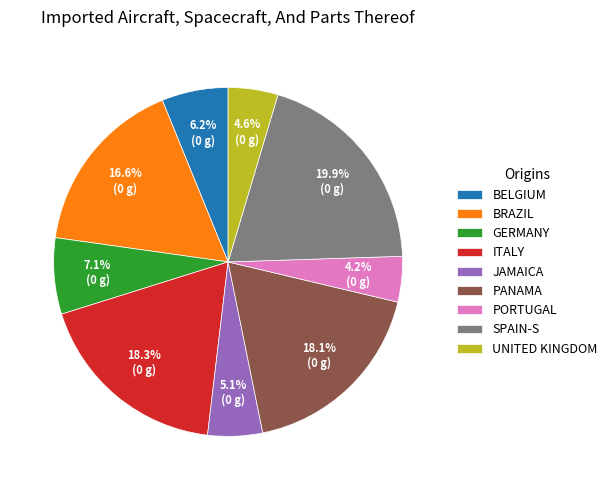

Which category has the biggest portion of the pie?

SPAIN-S